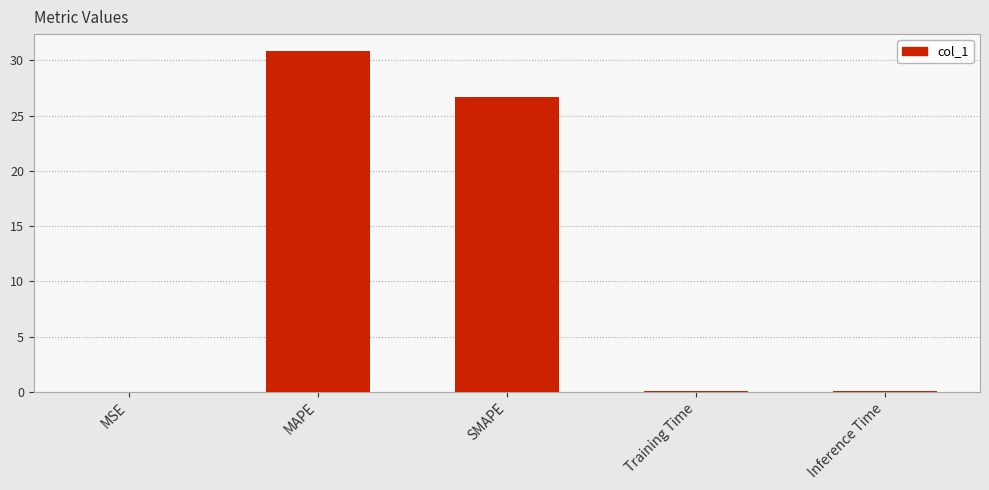

Count the number of categories in the chart.

5